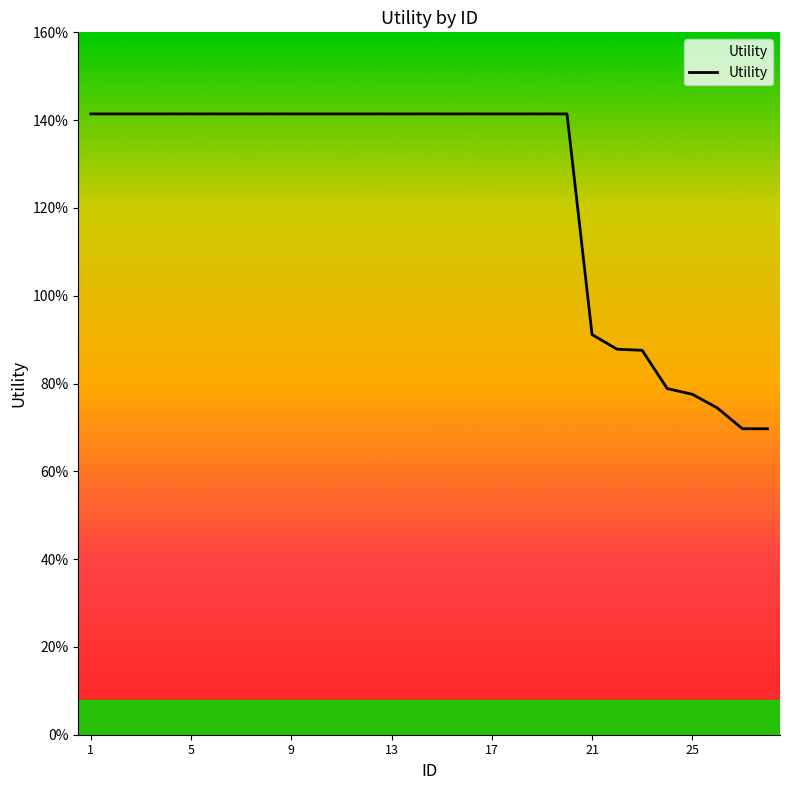

Is this an area chart (filled region under the line)?

Yes